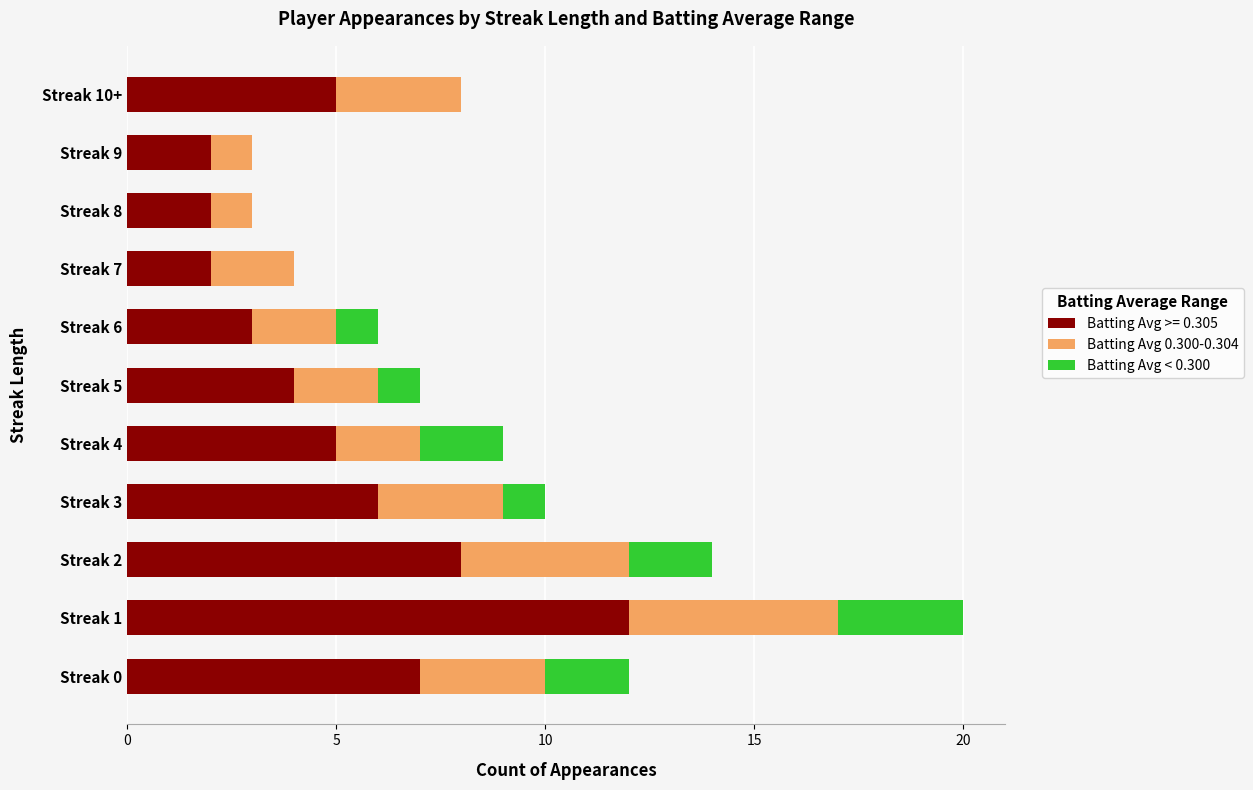

At which category is the sum across all series the highest?

Streak 1